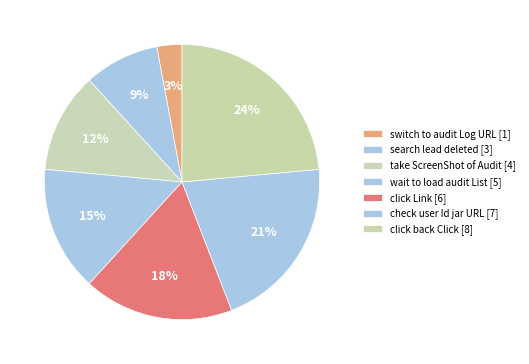

Which has a higher value, search lead deleted or wait to load audit List?

wait to load audit List